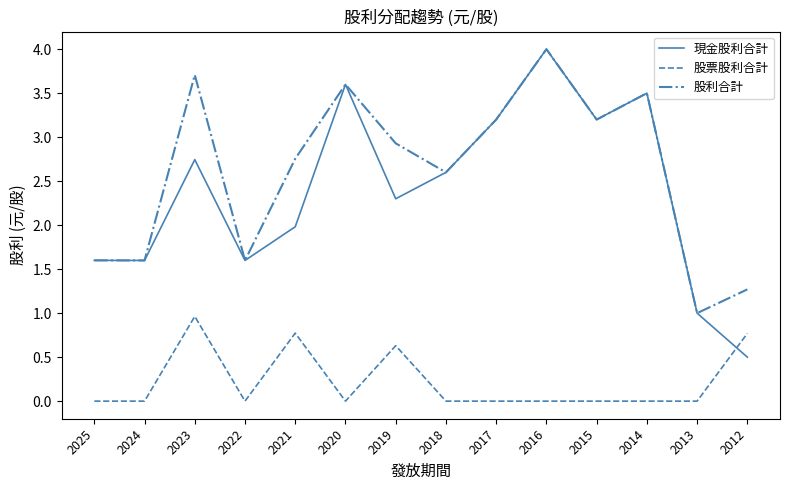

The value of 現金股利合計 at 2018 is 1.0. True or false?

False